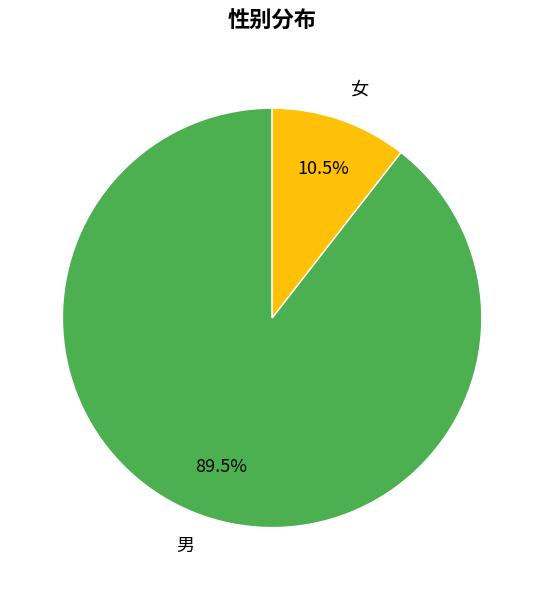

What is the smallest slice in the pie chart?

女